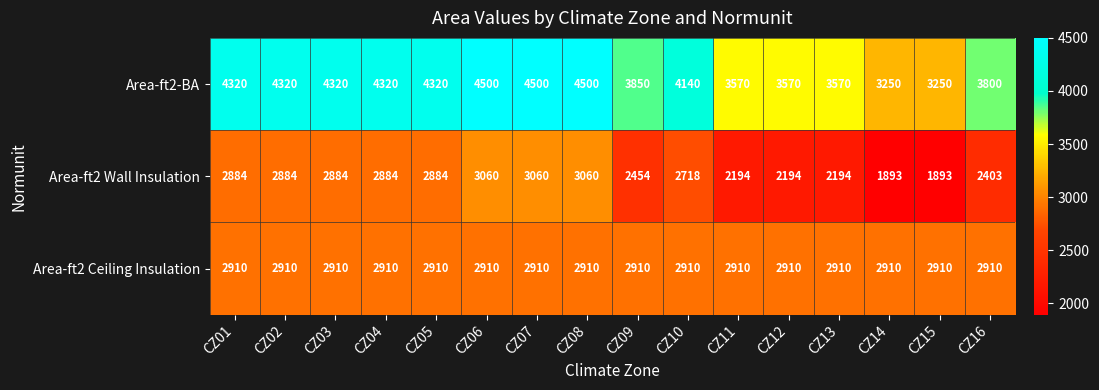

Which series changed the most between CZ09 and CZ13?

Area-ft2-BA